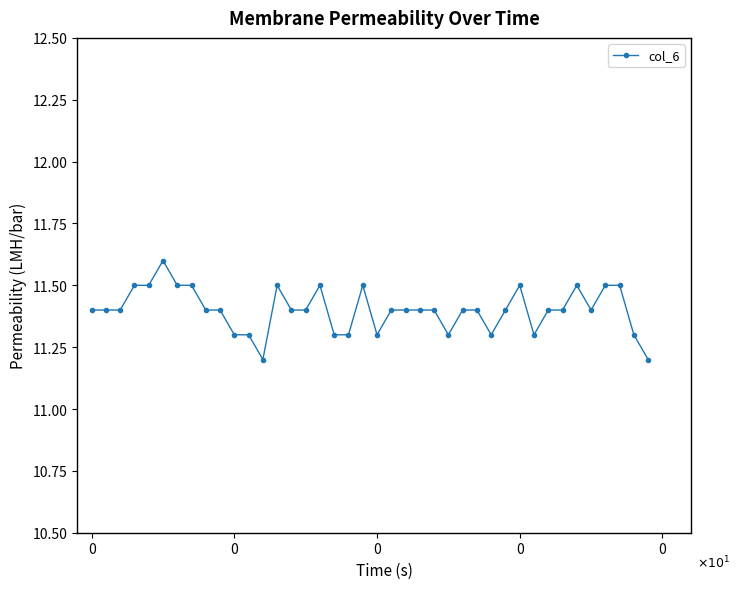

What is the value of the 35th point from the left?

11.5